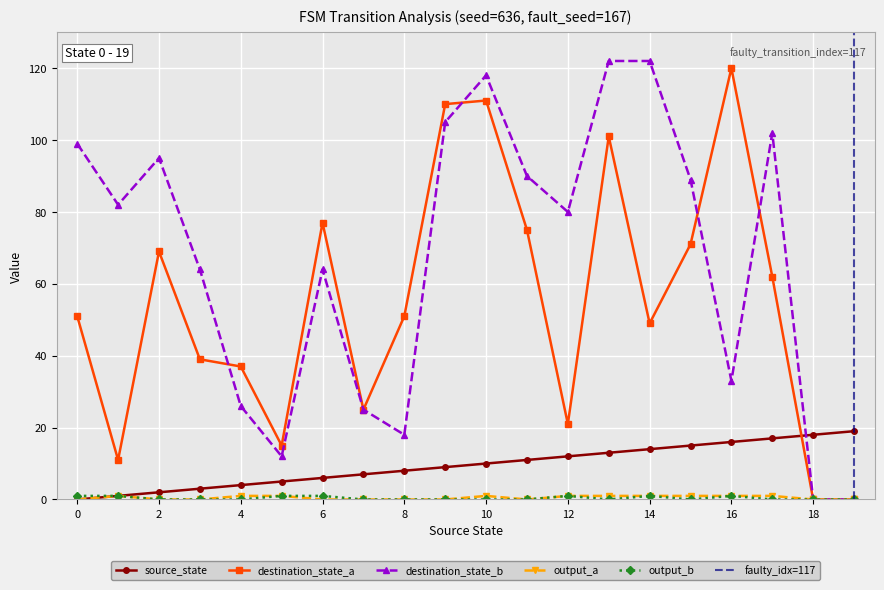

Which series has the largest total across all categories?

destination_state_b